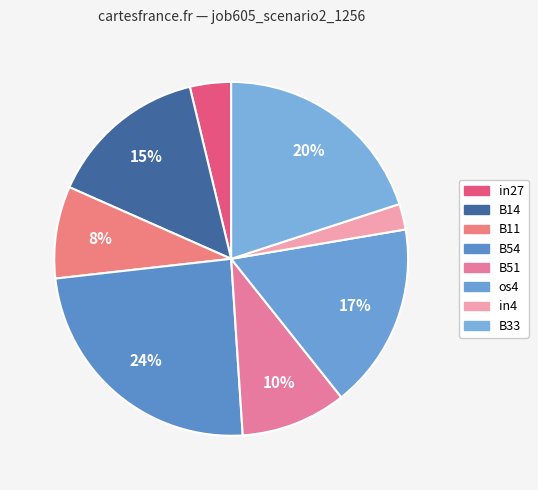

The B54 slice represents 13% of the pie. True or false?

False